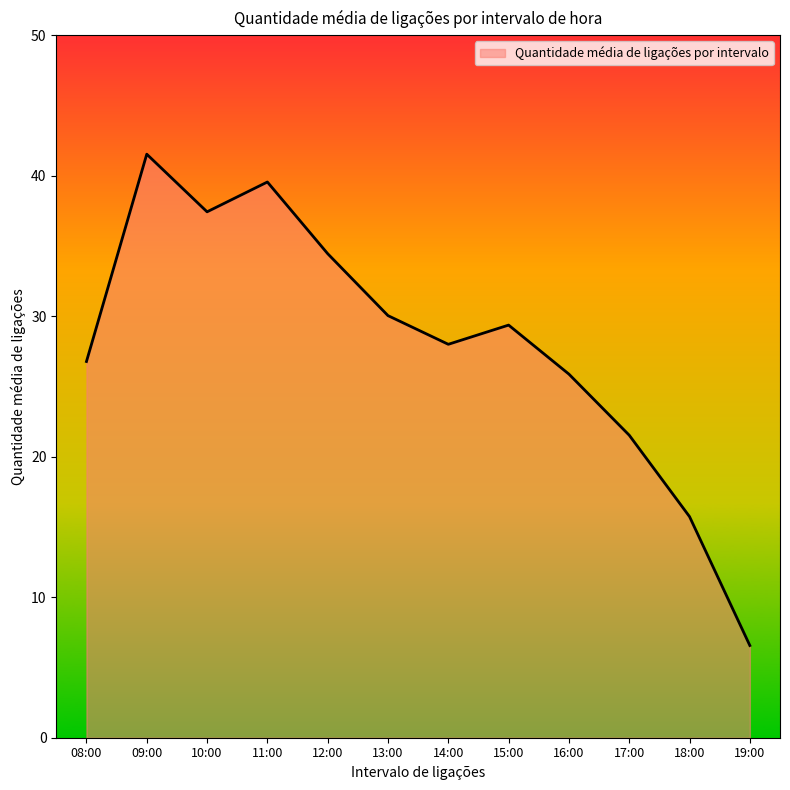

How many interior local peaks (higher than both neighbors) does the data have?

3